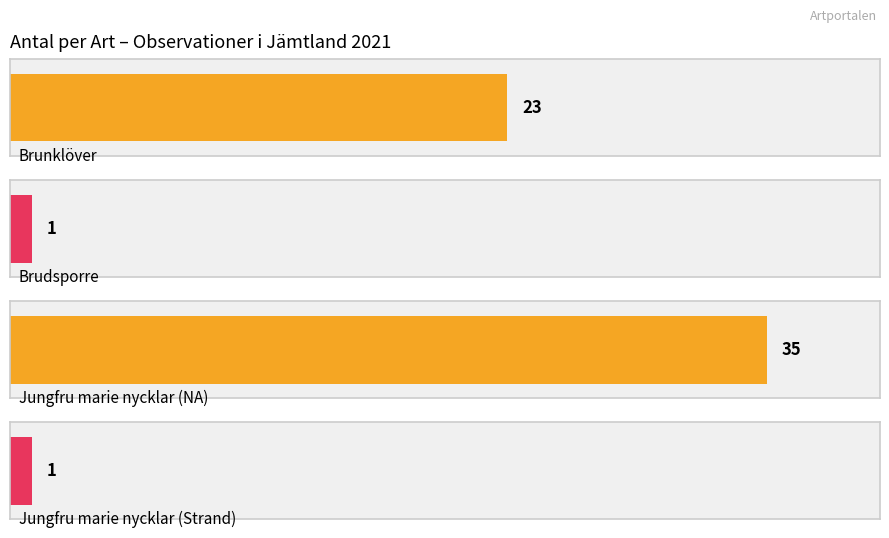

Where is the data nearest to the value 18?

Brunklöver